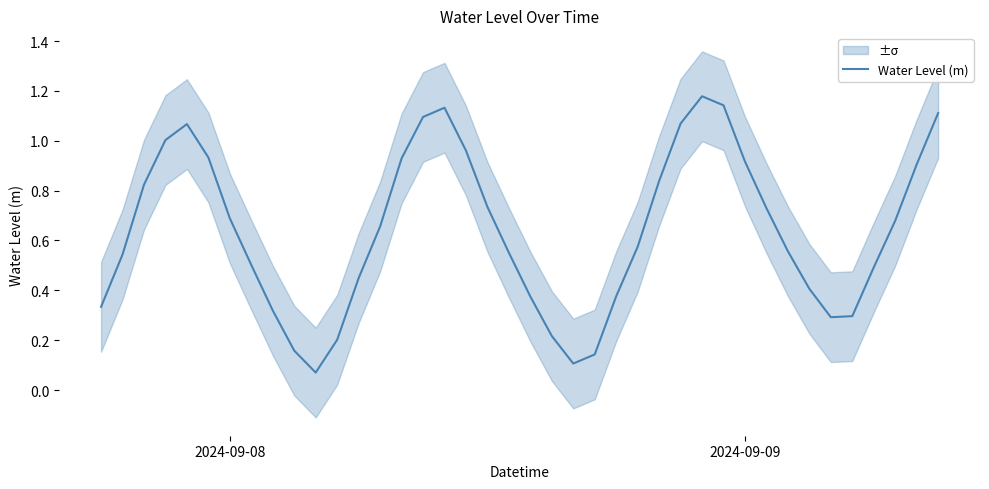

Is it true that Water Level (m) equals 1.5 at 2024-09-09?

False